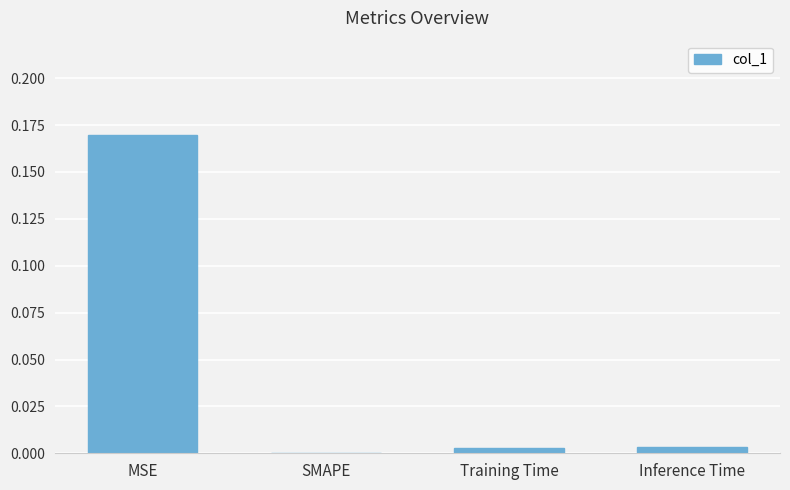

True or false: the data shows -0.1 at SMAPE.

False